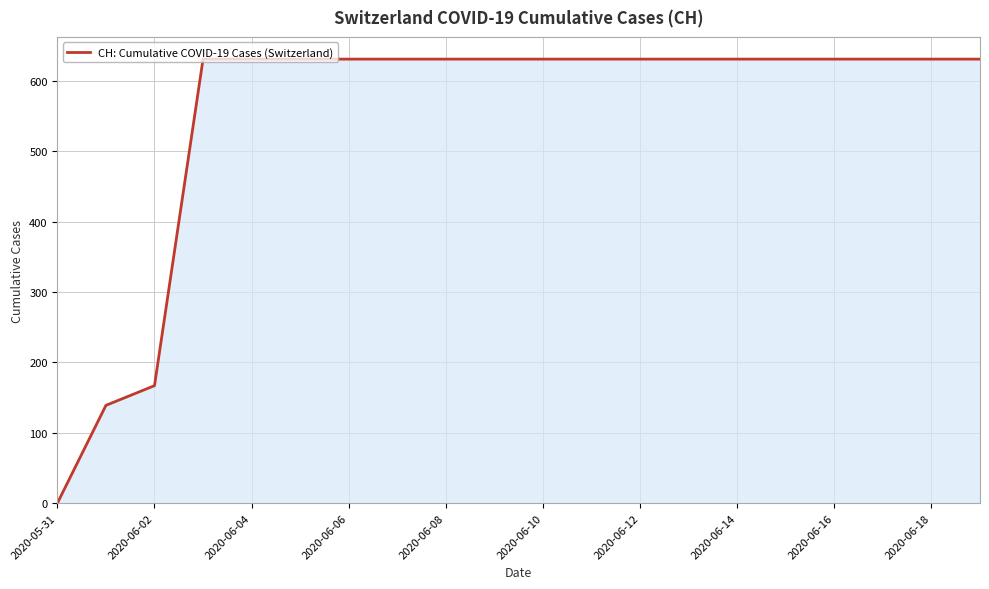

What is the greatest value displayed?

631